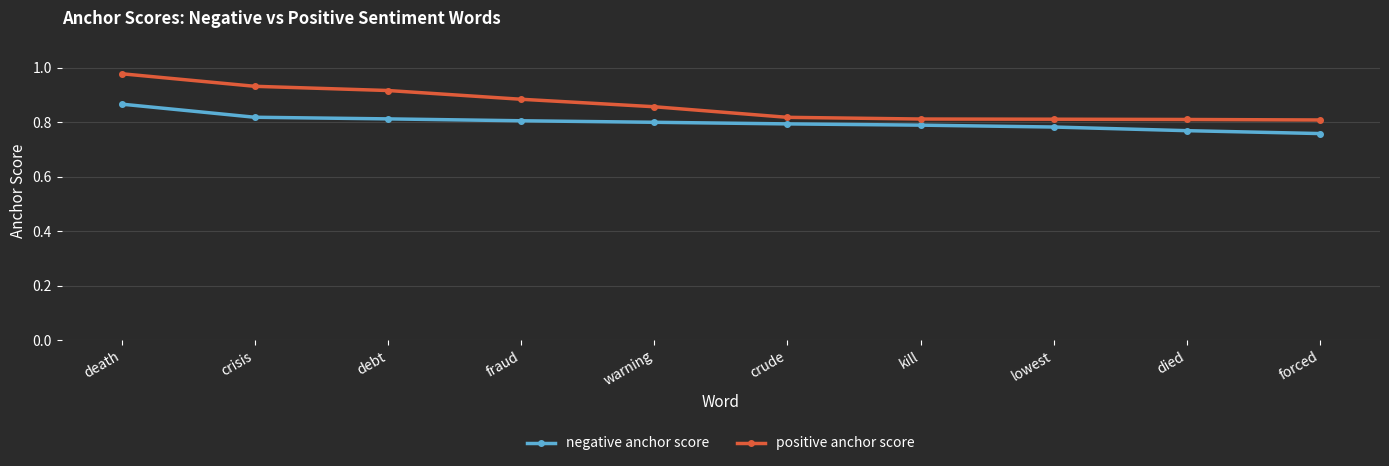

Rank the series by their average value, from highest to lowest.

positive anchor score, negative anchor score